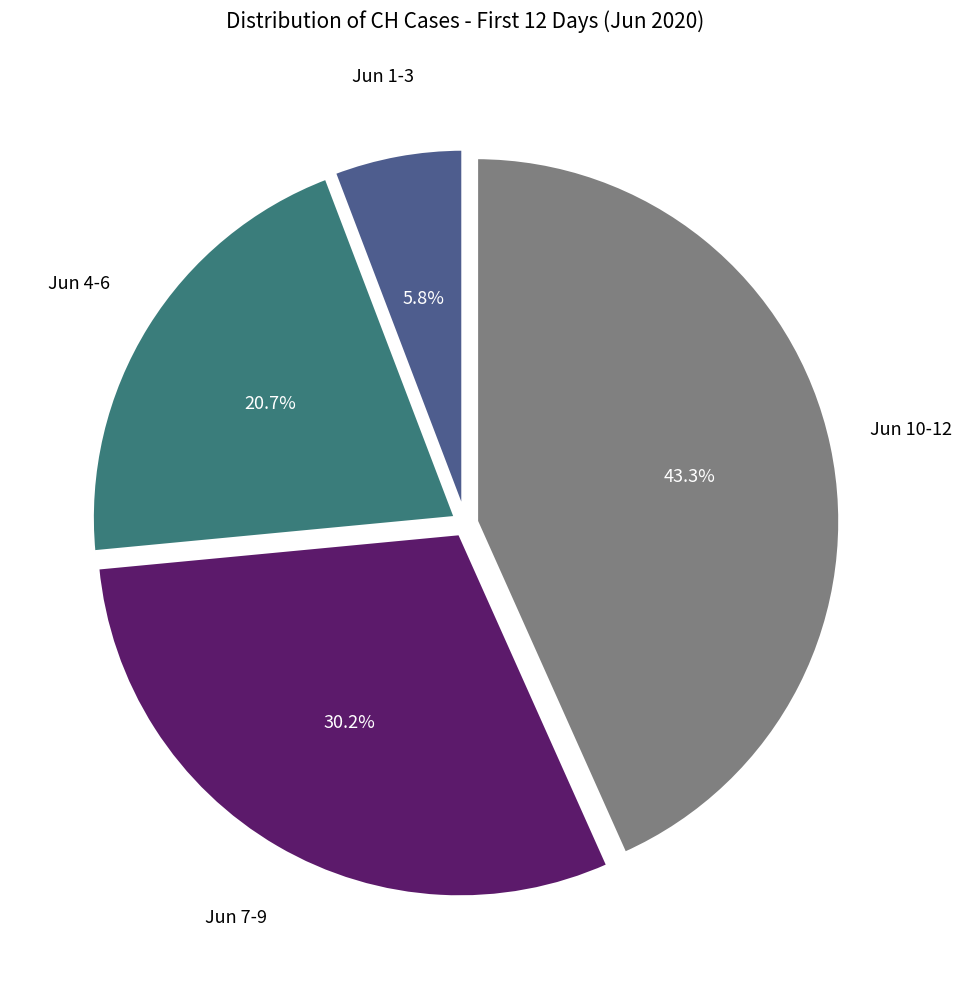

Count the number of slices in the pie.

4